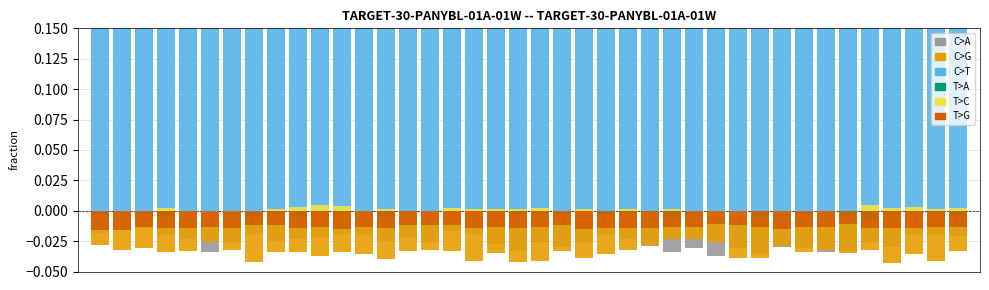

List the series in order of their peak value, lowest first.

C>G, C>A, T>G, T>A, T>C, C>T